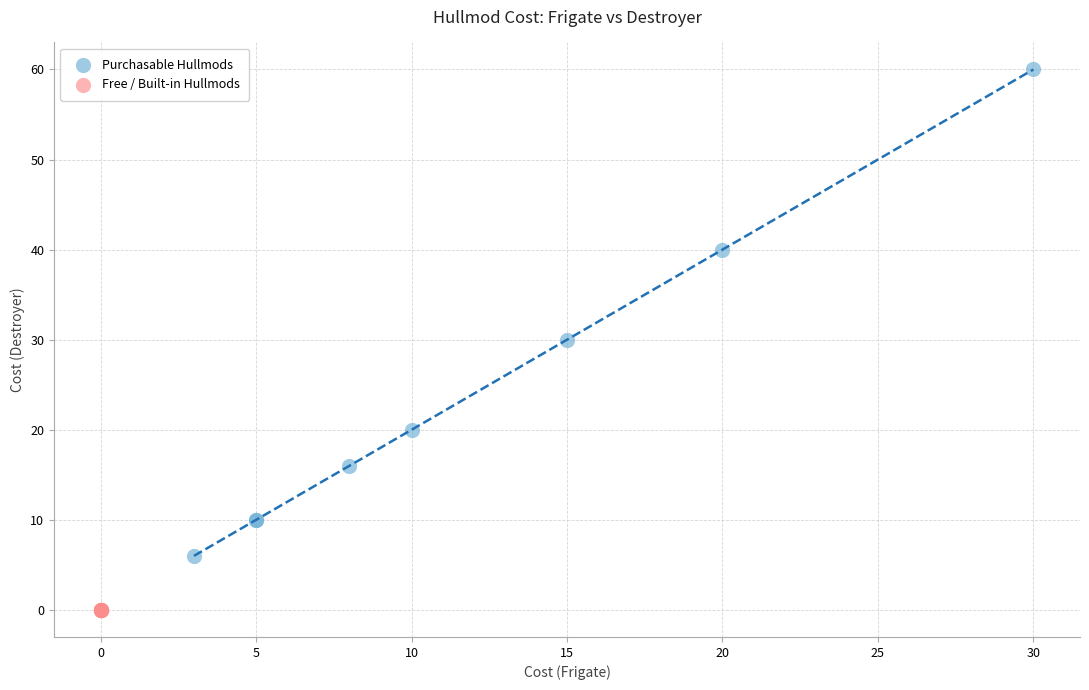

Which series contains the highest Y value?

Purchasable Hullmods